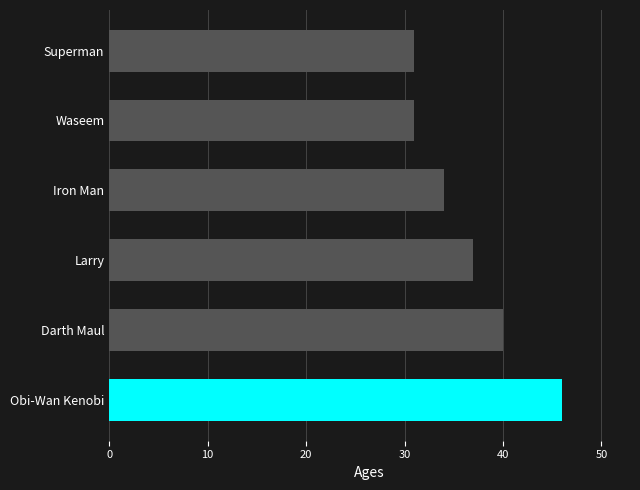

At which label is the value closest to 38?

Larry